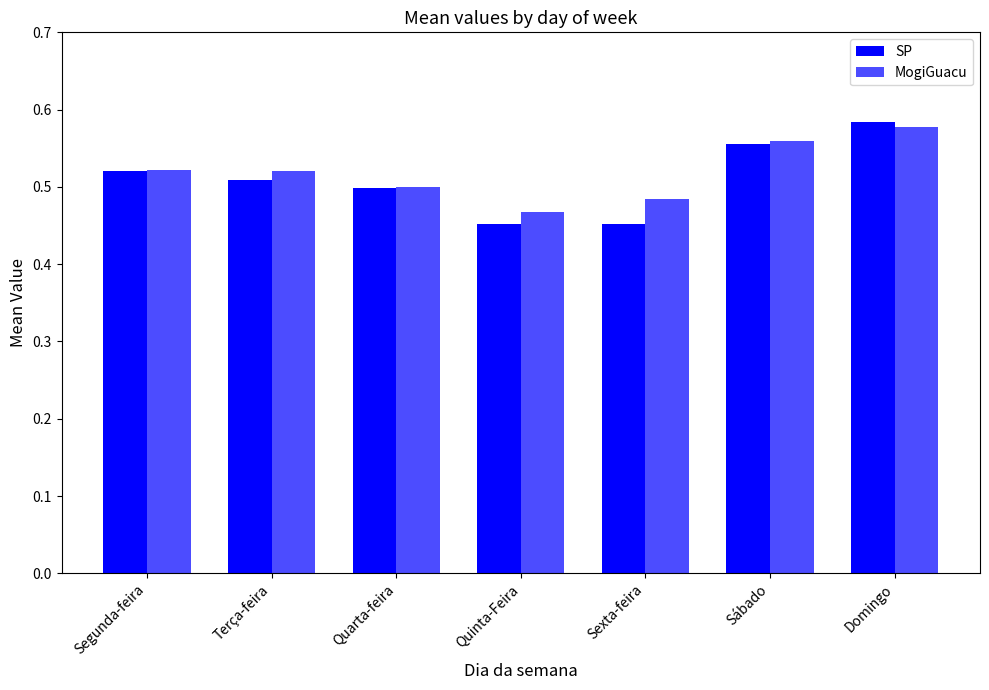

Rank the categories by SP value from highest to lowest.

Domingo, Sábado, Segunda-feira, Terça-feira, Quarta-feira, Quinta-Feira, Sexta-feira